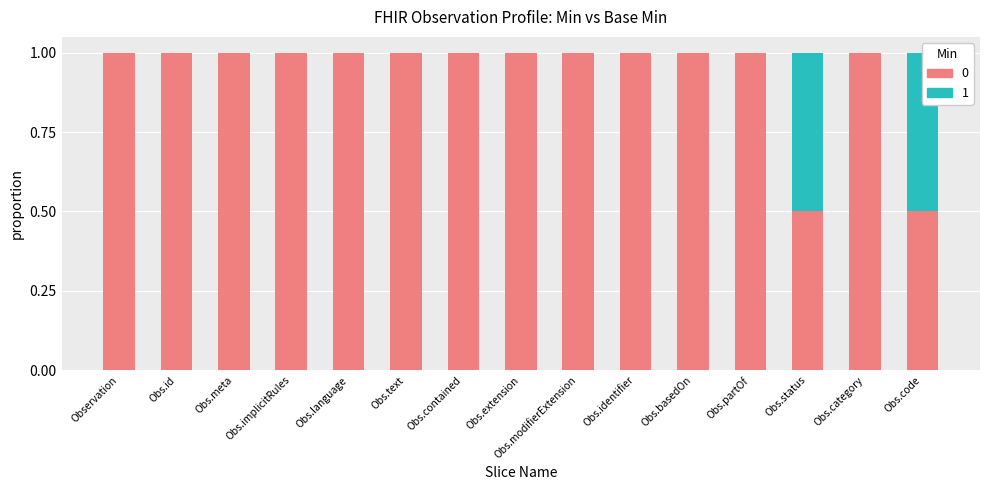

The Base Min series shows 0.2 at Obs.id. True or false?

False